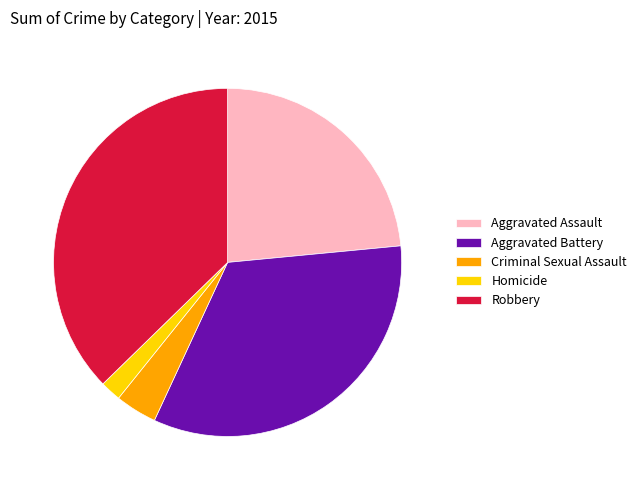

Combined, do Robbery and Aggravated Assault account for over 50%?

Yes